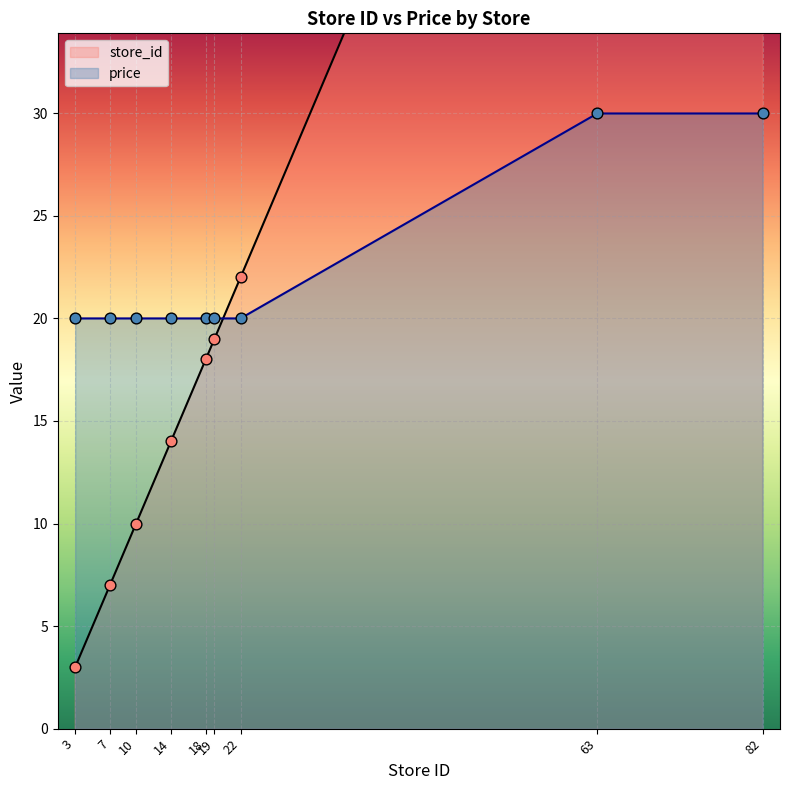

Which series has the widest spread of Y values?

store_id